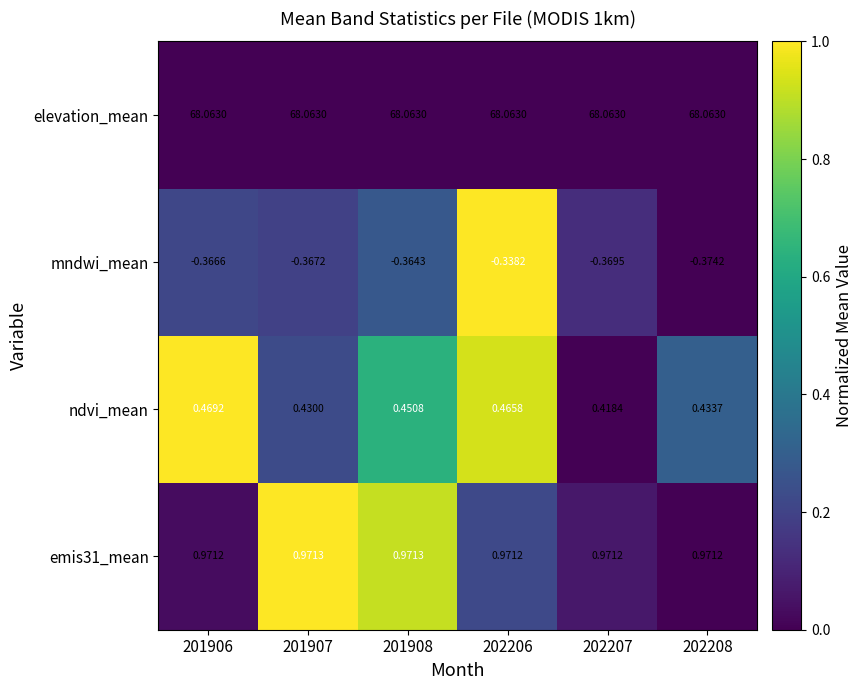

Which series has the largest range (max minus min)?

ndvi_mean